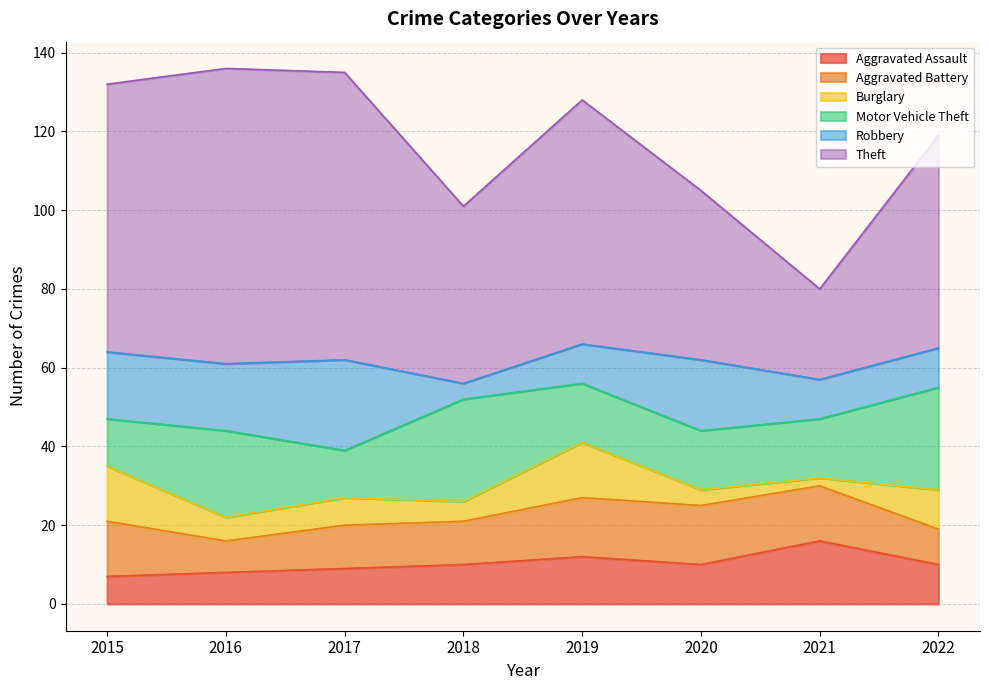

Is the value of Theft at 2017 greater than the value of Robbery at 2016?

Yes